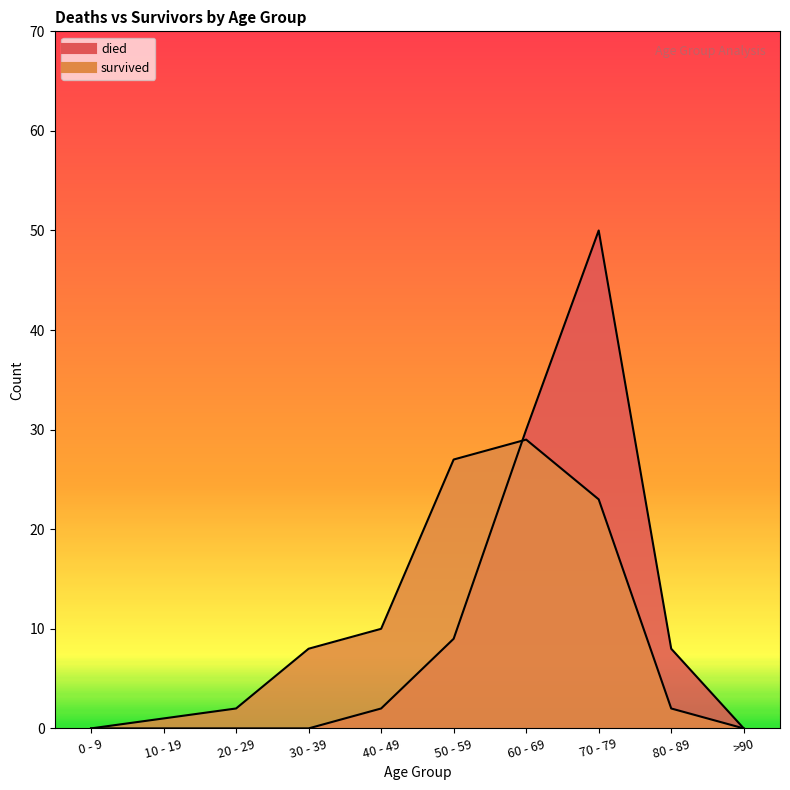

How many intersections are there between survived and died?

1